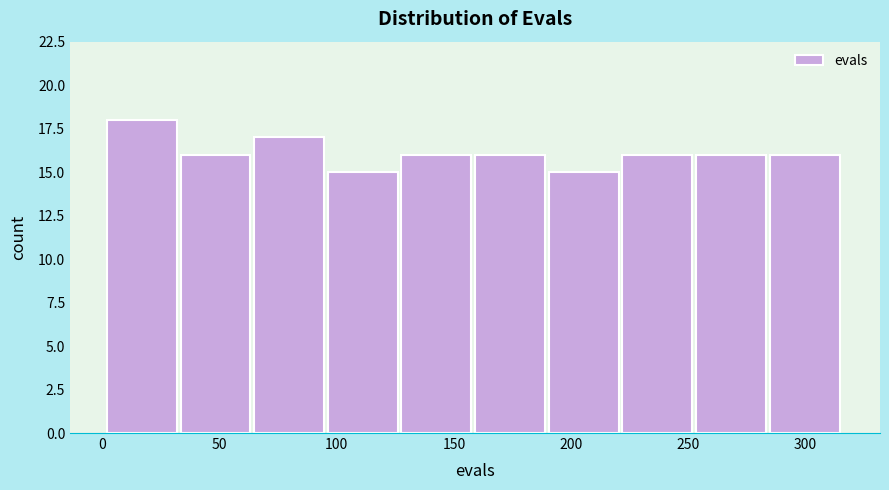

How tall is the bar that spans 285 to 315 on the x-axis? Neither the bar edges nor the heights are printed on the chart, so give them approximately, as read against the axes.

16